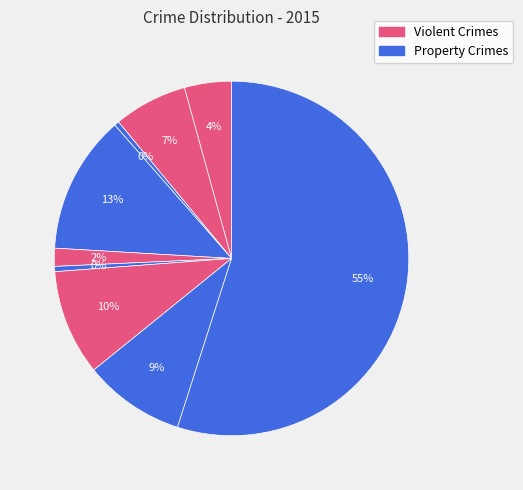

Count the number of slices in the pie.

9